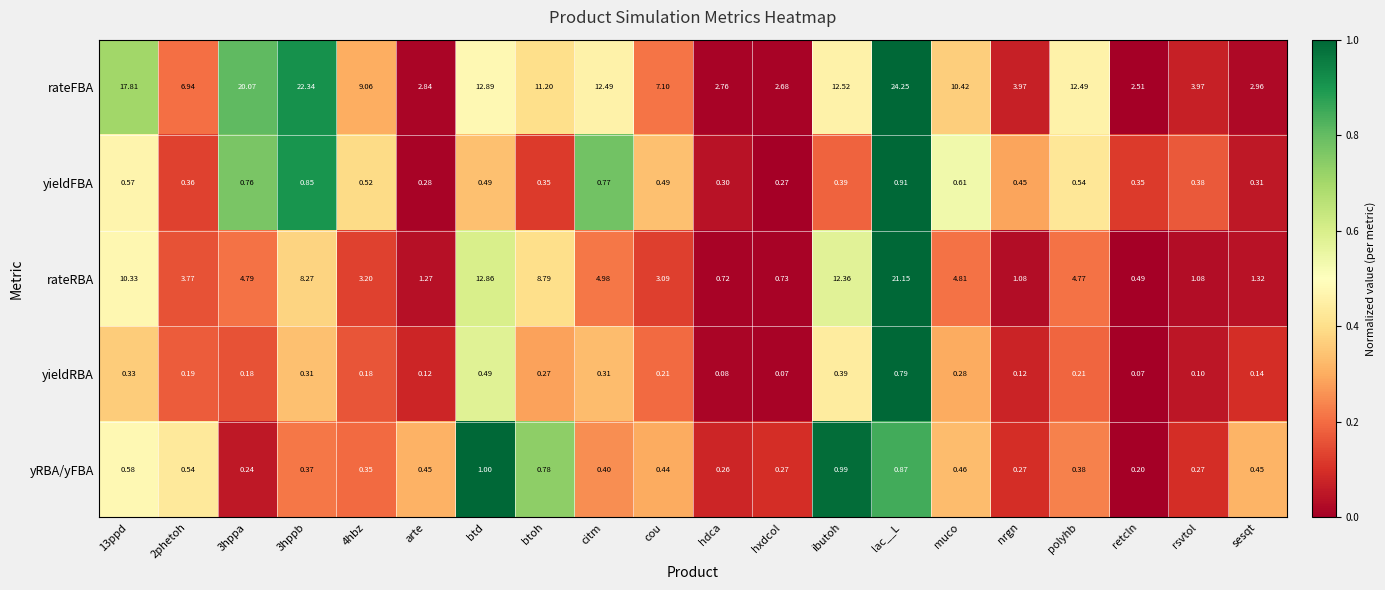

At which label is rateFBA closest to 13?

btd